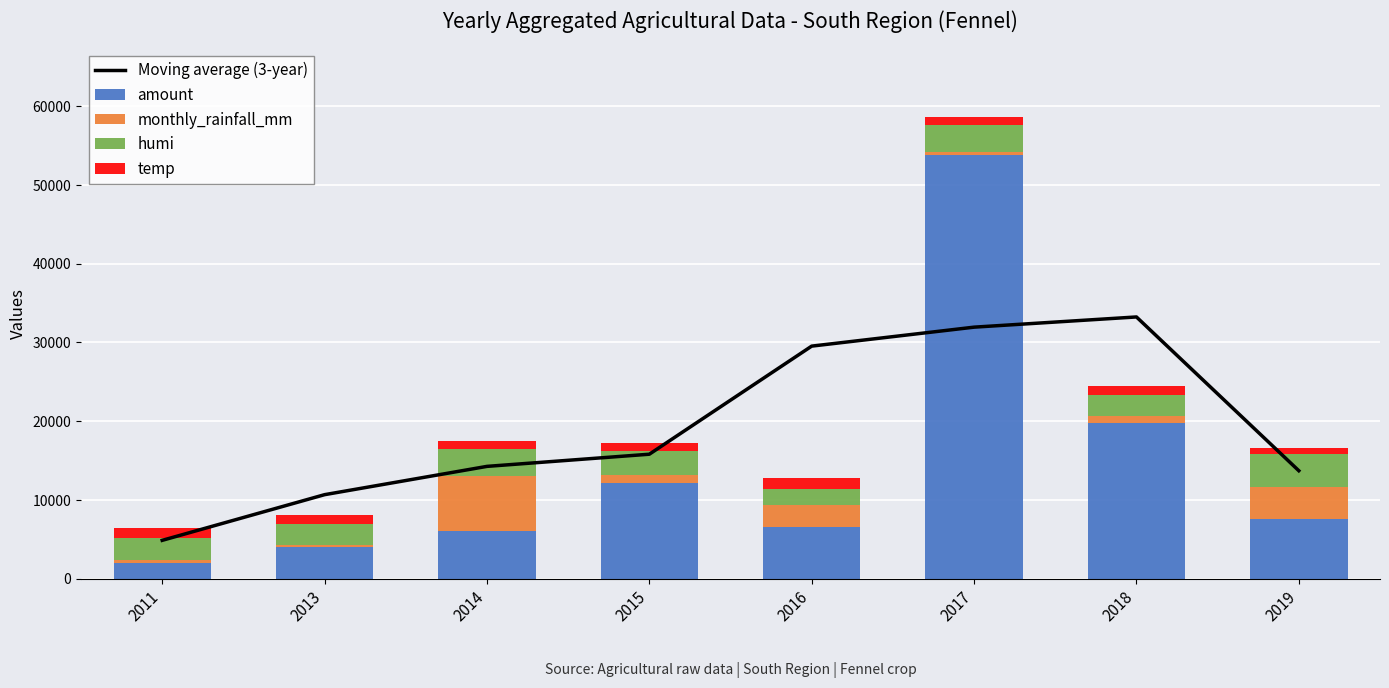

Reading left to right, list all the values displayed in this chart.

Moving average (3-year): 2011=4846.7	2013=10646.7	2014=14239.3	2015=15783.9	2016=29510.7	2017=31918.5	2018=33214.6	2019=13687.8
amount: 2011=2000.0	2013=4000.0	2014=6000.0	2015=12147.8	2016=6484.0	2017=53780.4	2018=19691.0	2019=7612.5
monthly_rainfall_mm: 2011=390.0	2013=290.0	2014=6960.0	2015=1030.0	2016=2800.0	2017=440.0	2018=980.0	2019=3980.0
humi: 2011=2720.0	2013=2640.0	2014=3440.0	2015=2960.0	2016=2080.0	2017=3360.0	2018=2640.0	2019=4160.0
temp: 2011=1350.0	2013=1150.0	2014=1000.0	2015=1100.0	2016=1350.0	2017=1000.0	2018=1150.0	2019=850.0